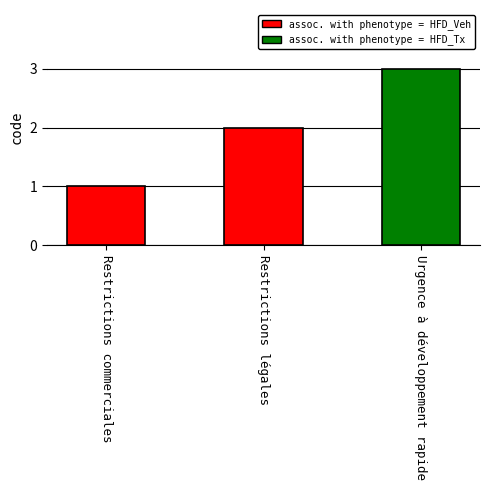

Is it true that the value at Restrictions commerciales is 1?

True